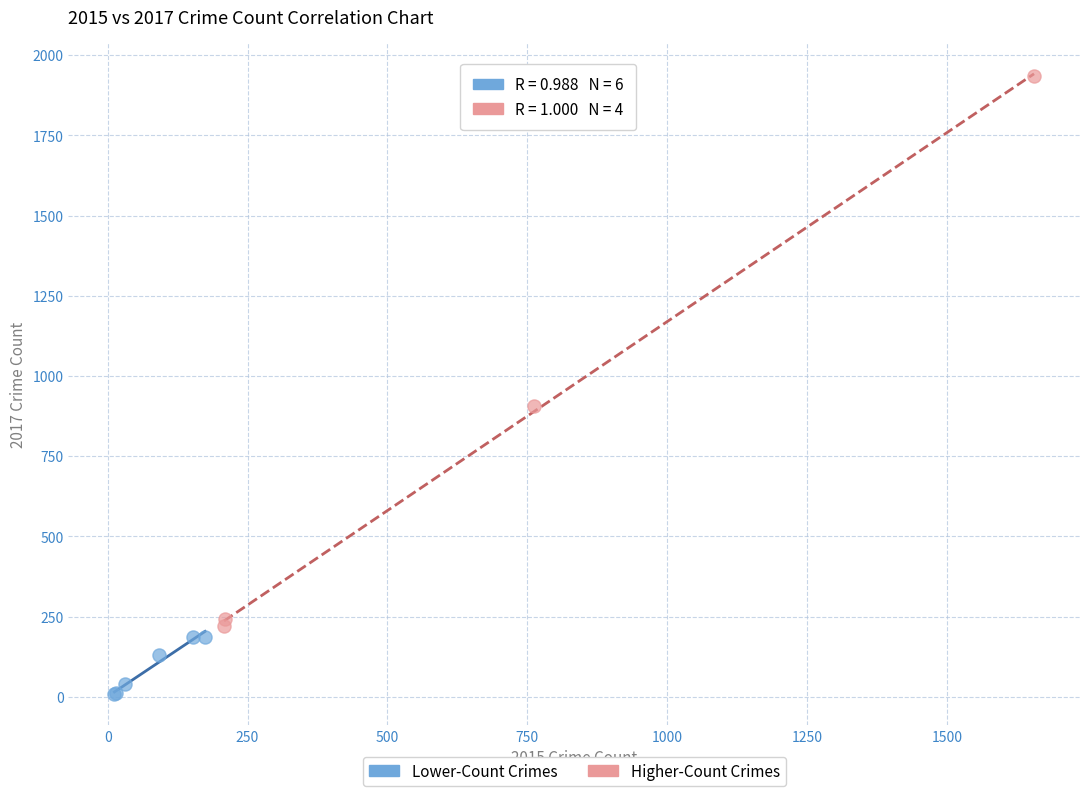

Which series contains the lowest Y value?

Lower-Count Crimes